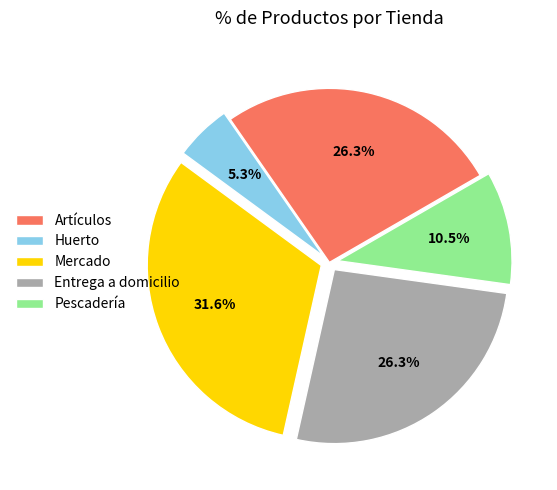

Which slice is the smallest?

Huerto